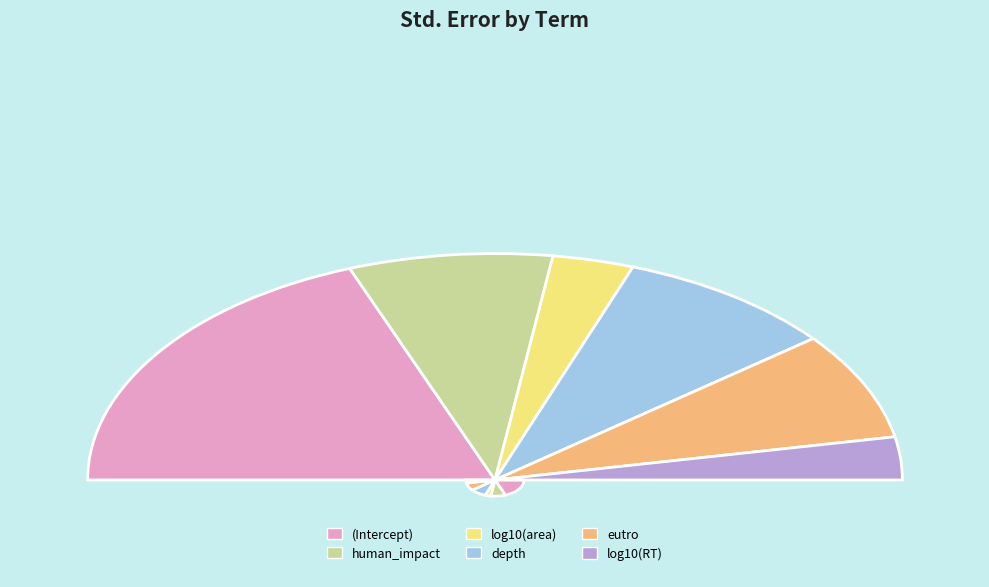

How many segments does this pie chart have?

6